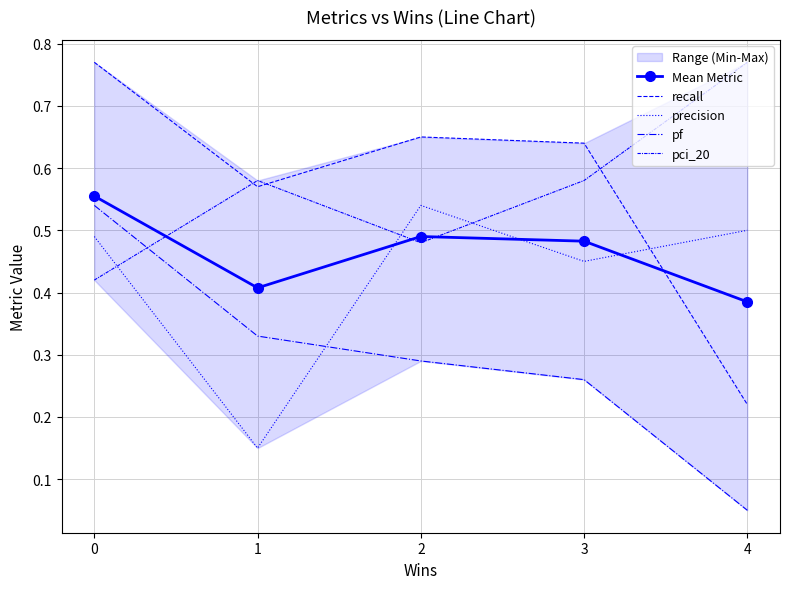

In pci_20, how many points are higher than both neighbors (excluding endpoints)?

1